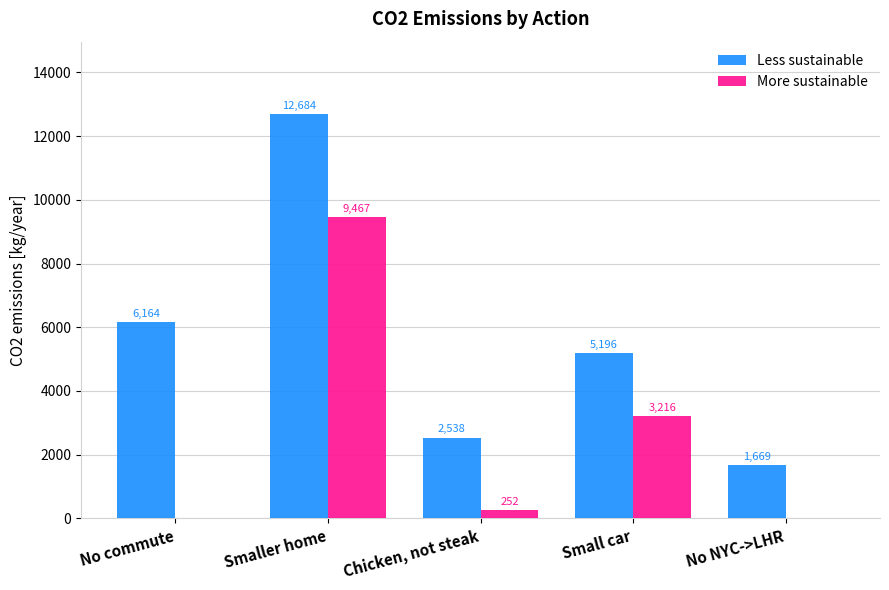

What is the maximum value for More sustainable?

9467.4